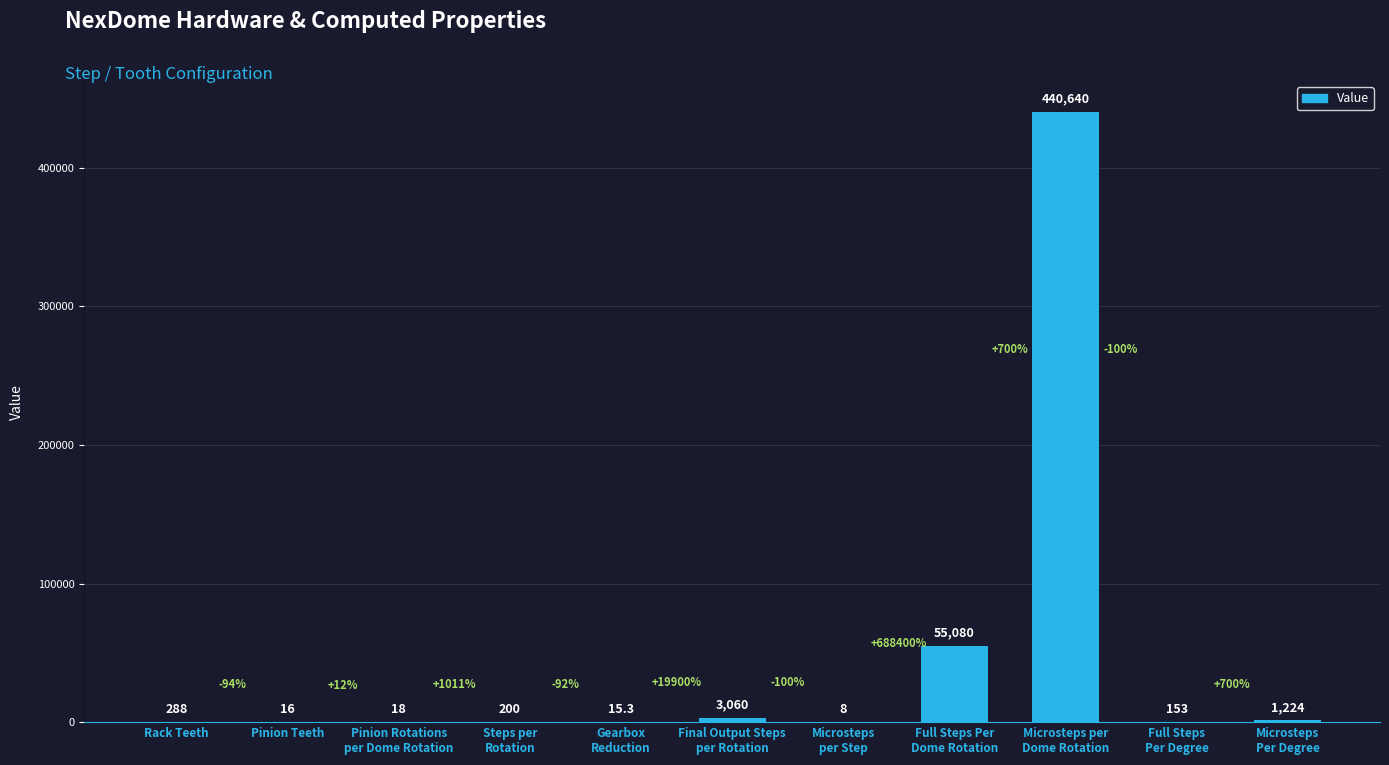

At which label does the data first exceed 200?

Rack Teeth